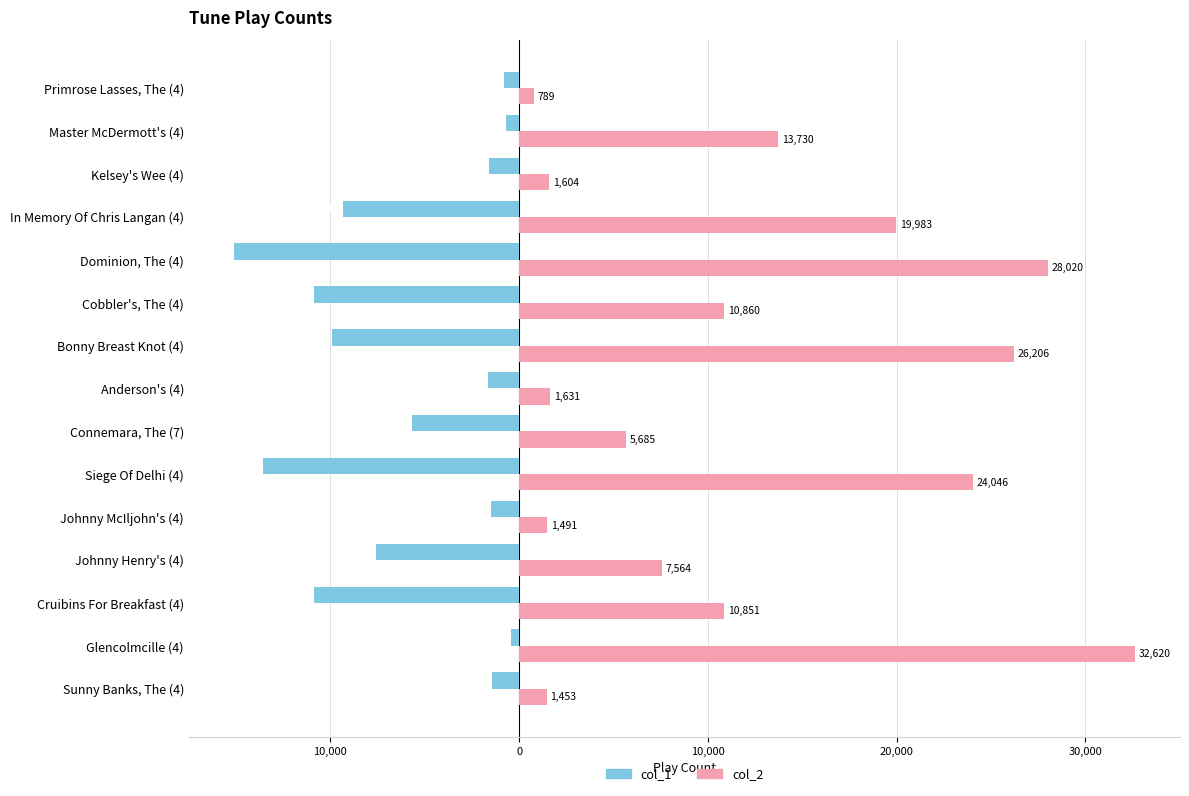

What are all the series names shown in the legend?

col_1, col_2